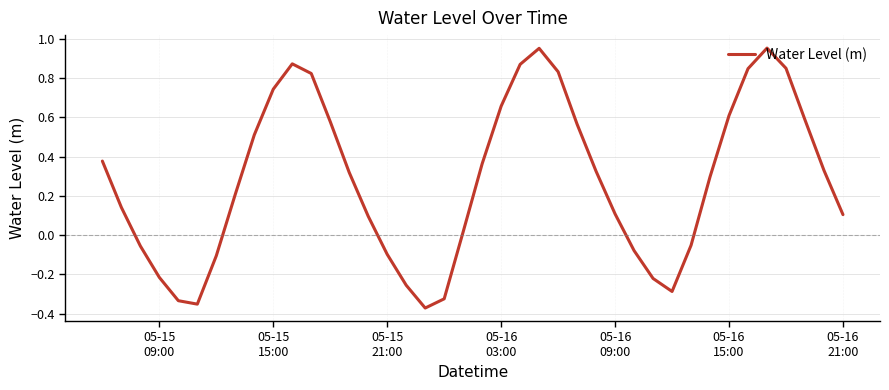

What is the difference between the maximum and minimum values?

1.3